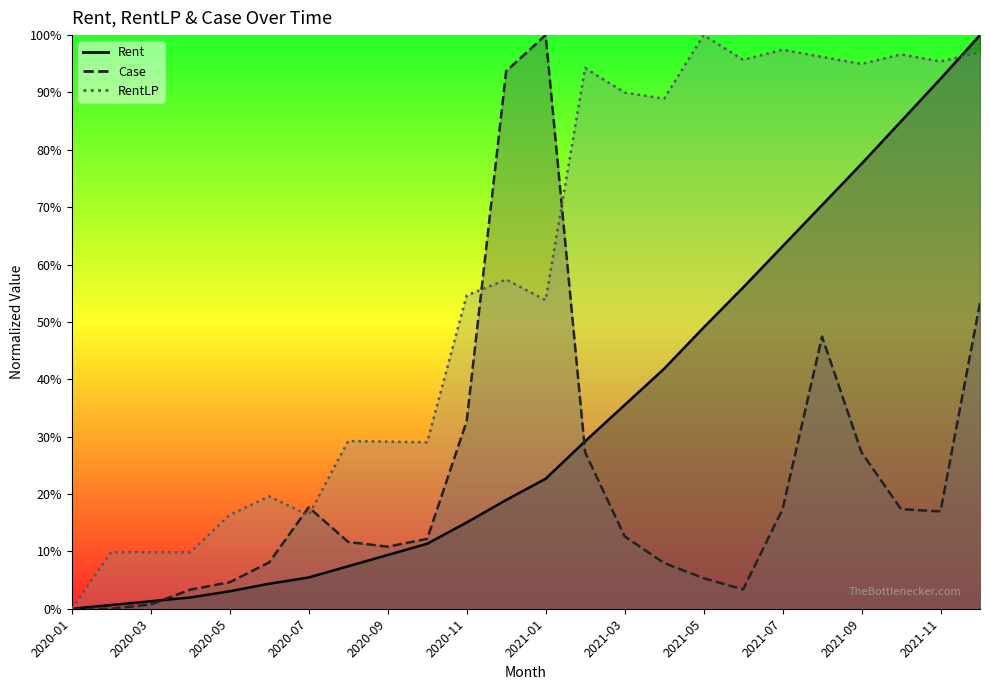

What is the difference between the highest and lowest values at 2021-09?

0.7